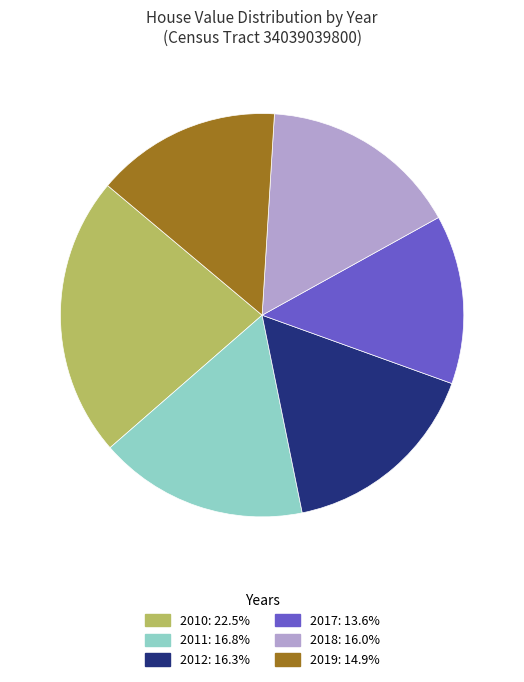

True or false: 2019 accounts for 15% of the total.

True